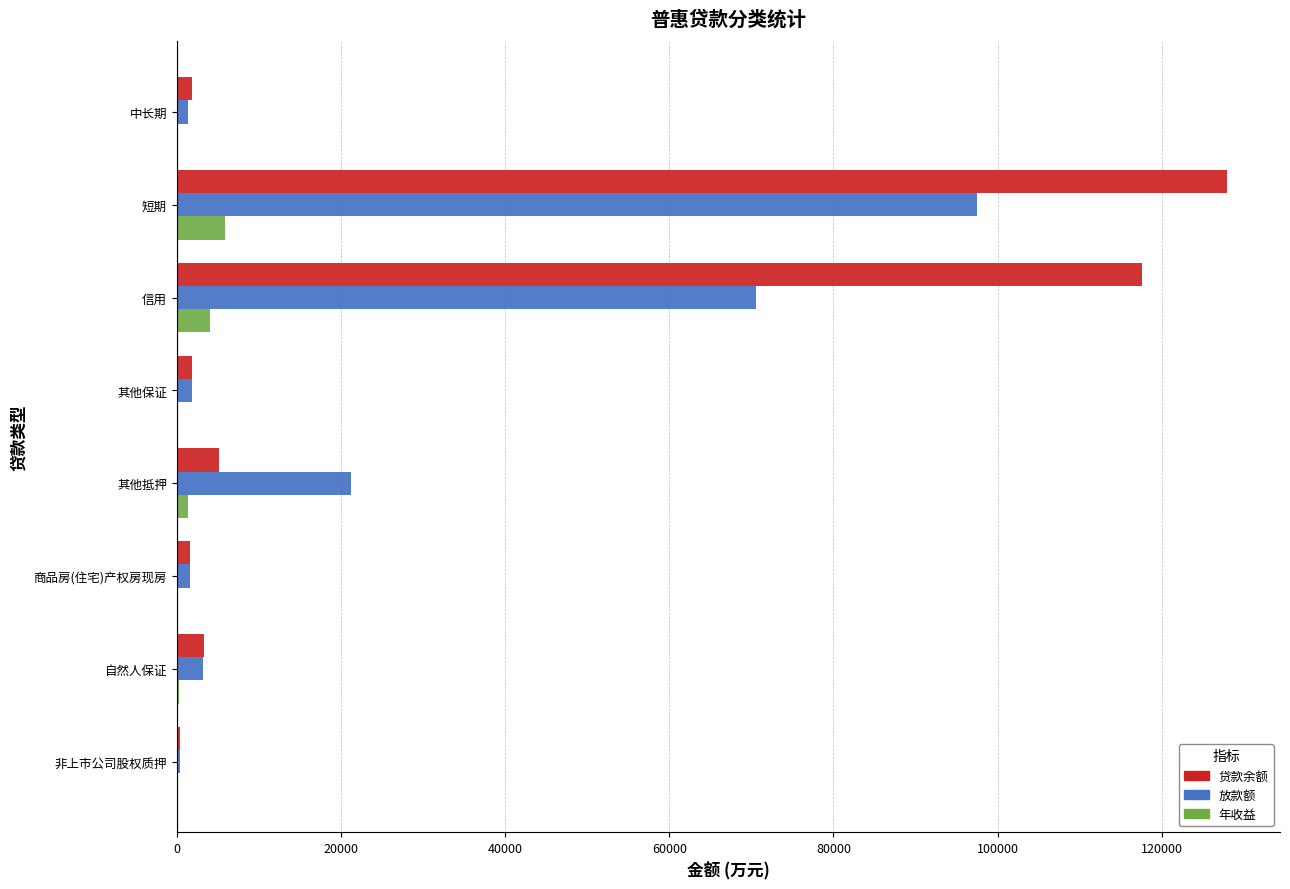

At which label is 放款额 closest to 48955?

信用